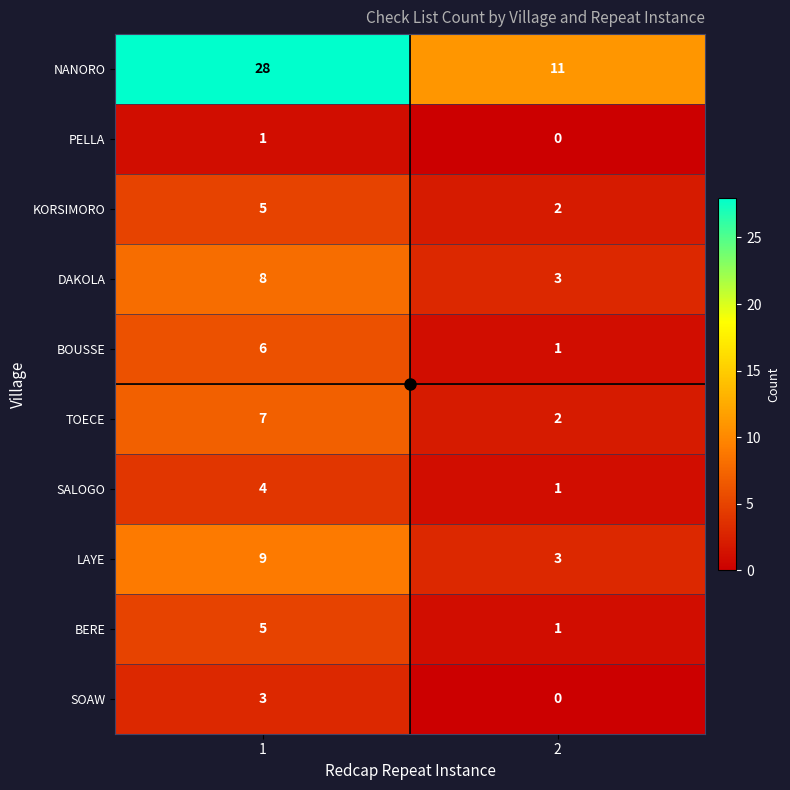

Is it true that SOAW equals 3 at 1?

True